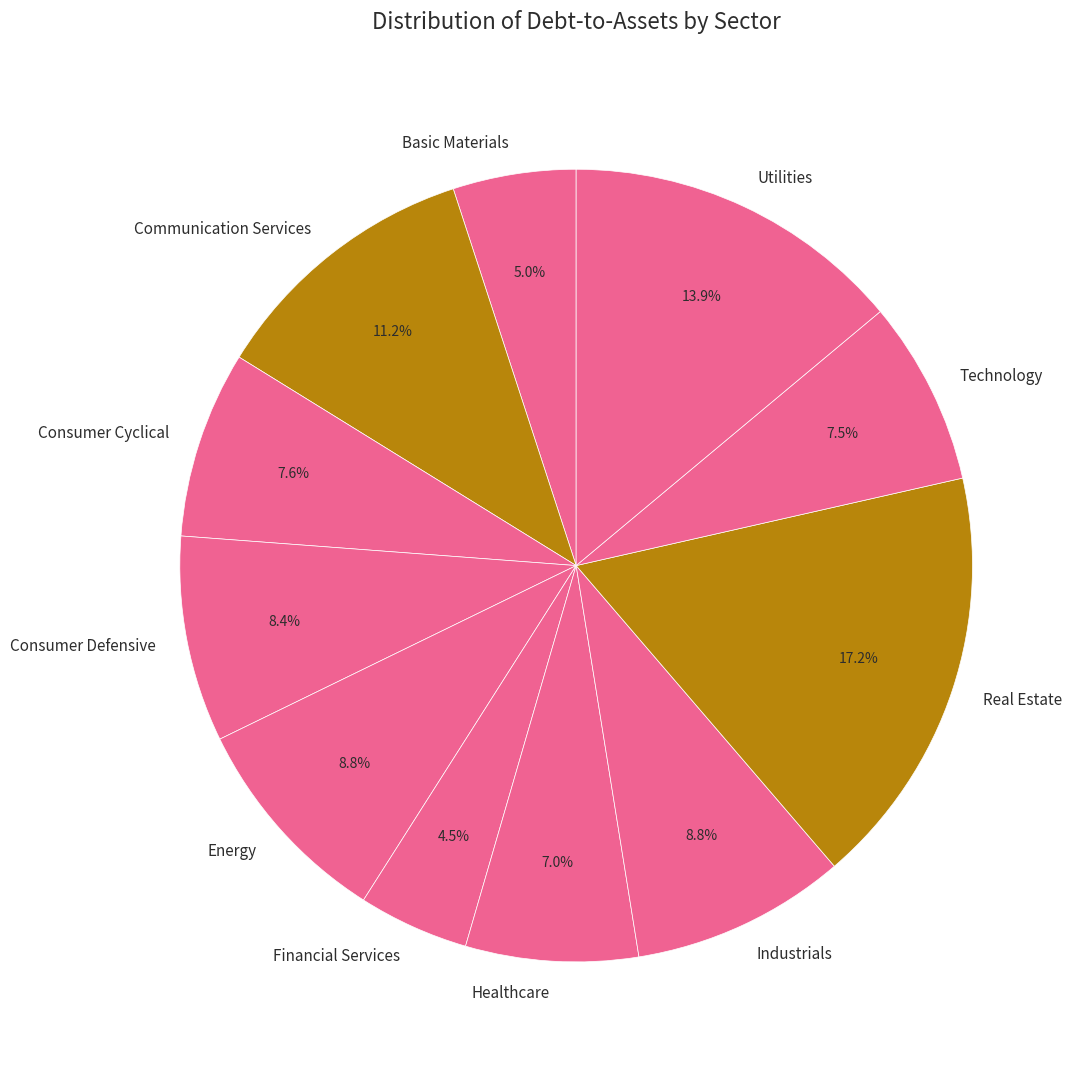

Count the number of slices in the pie.

11